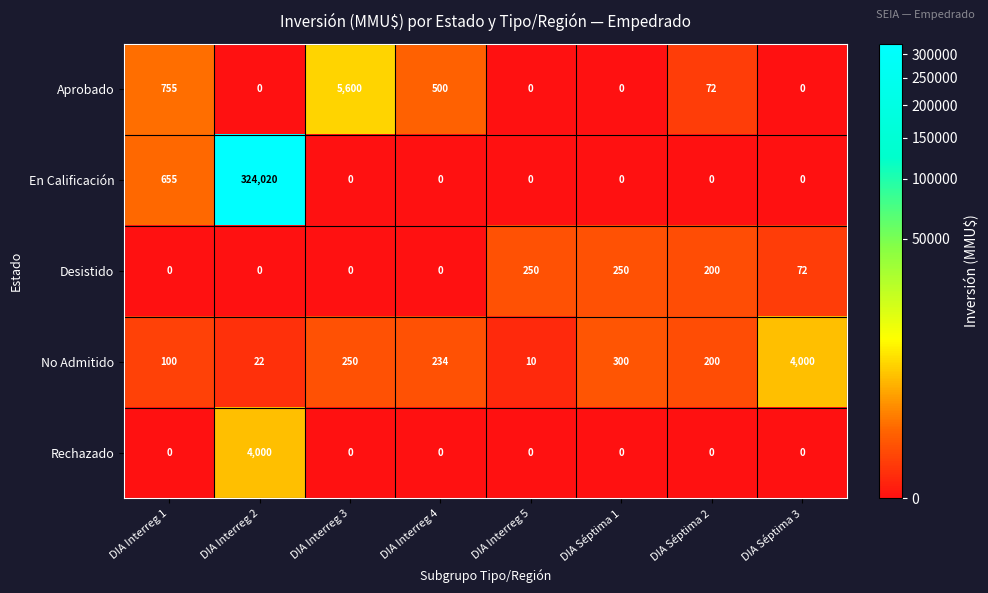

What is the maximum value for Rechazado?

4000